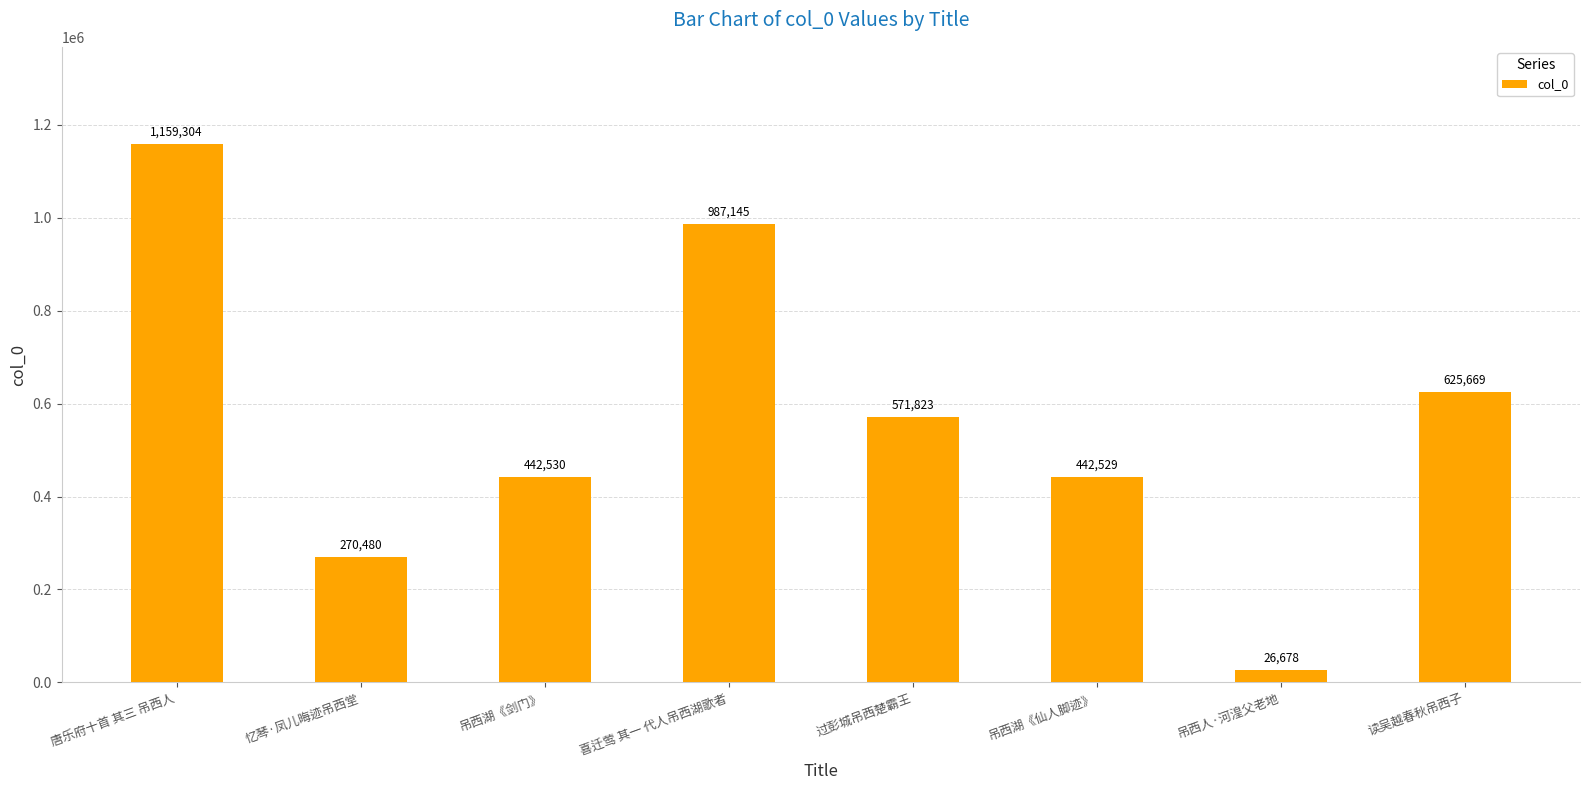

What is the difference between the maximum and minimum values?

1132626